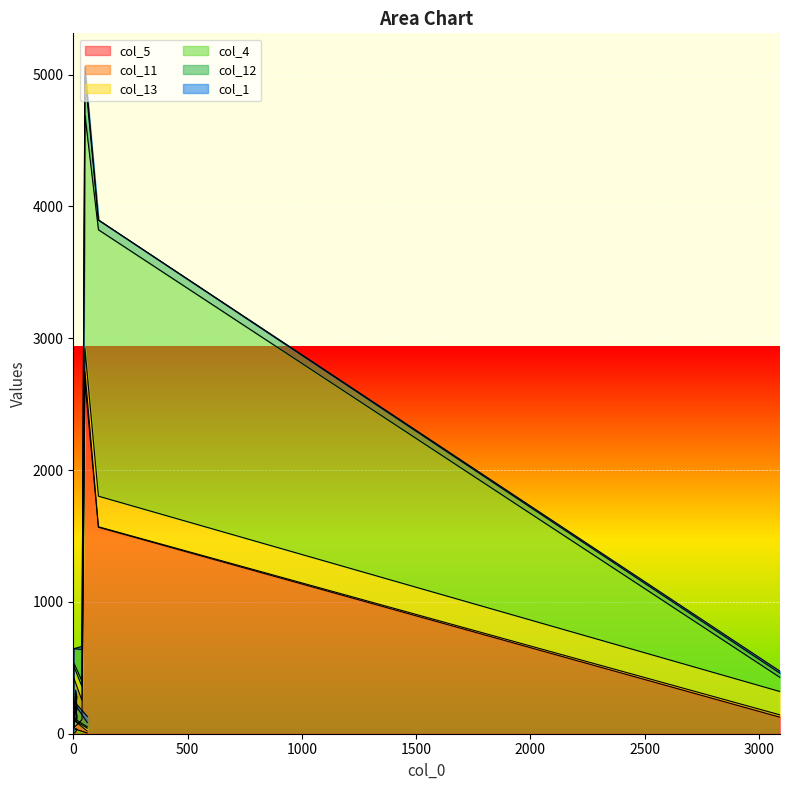

Where do col_13 and col_12 first cross each other?

7 and 8